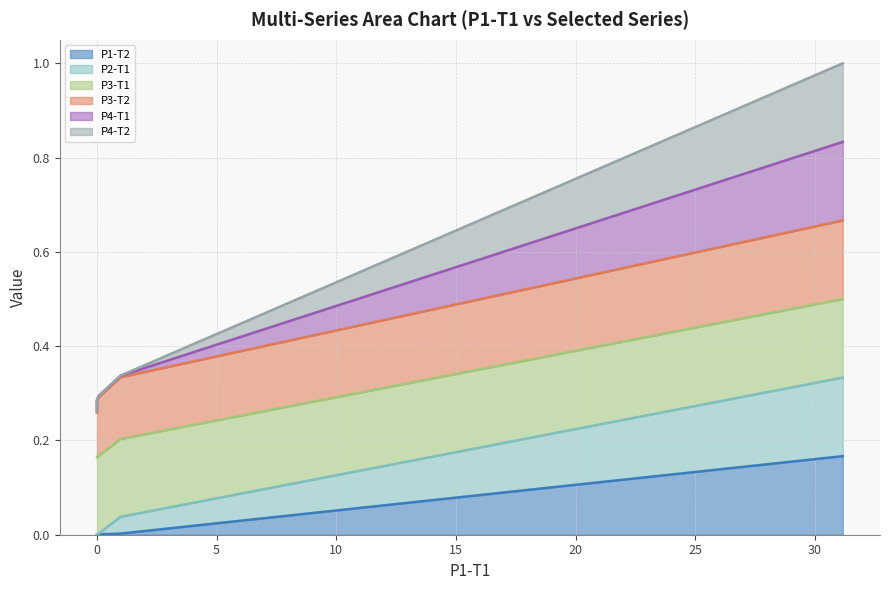

List the series in order of their peak value, lowest first.

P1-T2 (line), P2-T1 (line), P3-T1 (line), P3-T2 (line), P4-T1 (line), P4-T2 (line)